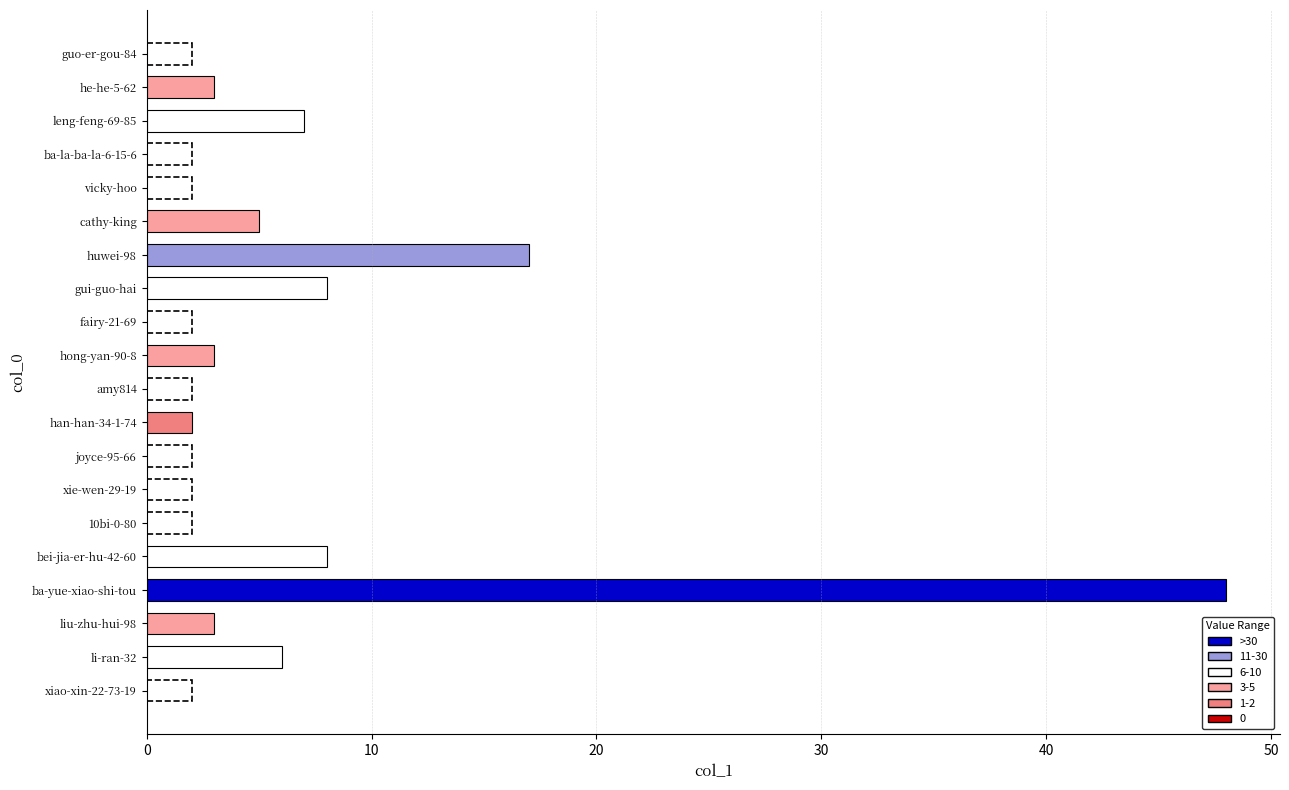

True or false: the data shows -31 at guo-er-gou-84.

False